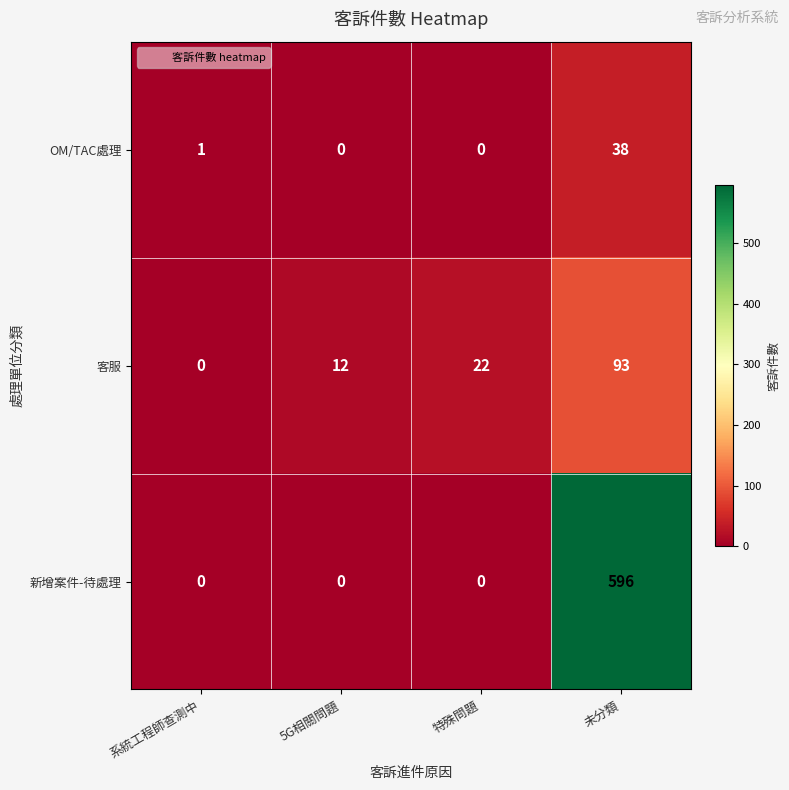

Which category has the highest value across all series?

未分類